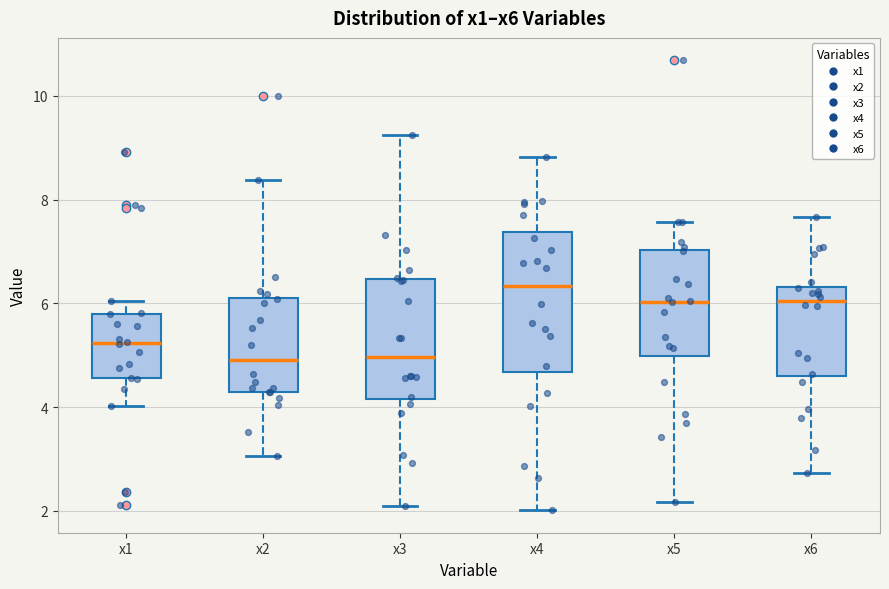

Reading left to right, read every box against the y-axis: the position of its median line, the range the box covers, and the ends of its whiskers. The values are not printed on the chart, so give them approximately, as read against the axis.

x1: median 5.2, box 4.6 to 5.8, whiskers 4.0 to 6.0
x2: median 5.0, box 4.2 to 6.2, whiskers 3.0 to 8.4
x3: median 5.0, box 4.2 to 6.4, whiskers 2.0 to 9.2
x4: median 6.4, box 4.6 to 7.4, whiskers 2.0 to 8.8
x5: median 6.0, box 5.0 to 7.0, whiskers 2.2 to 7.6
x6: median 6.0, box 4.6 to 6.4, whiskers 2.8 to 7.6